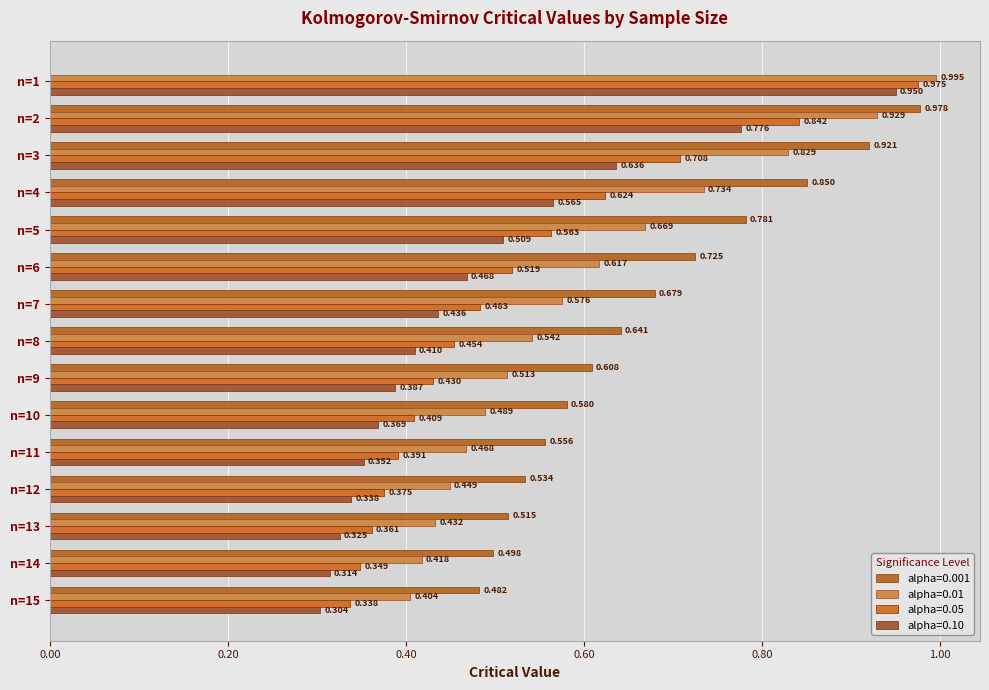

Count the number of categories in the chart.

15